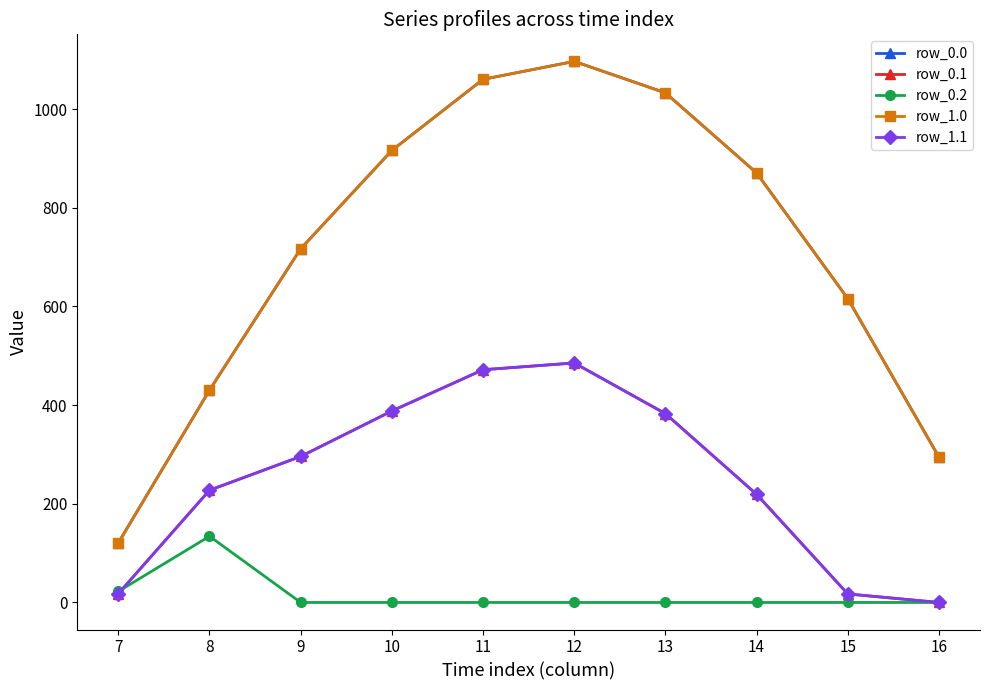

Is this an area chart (filled region under the line)?

No